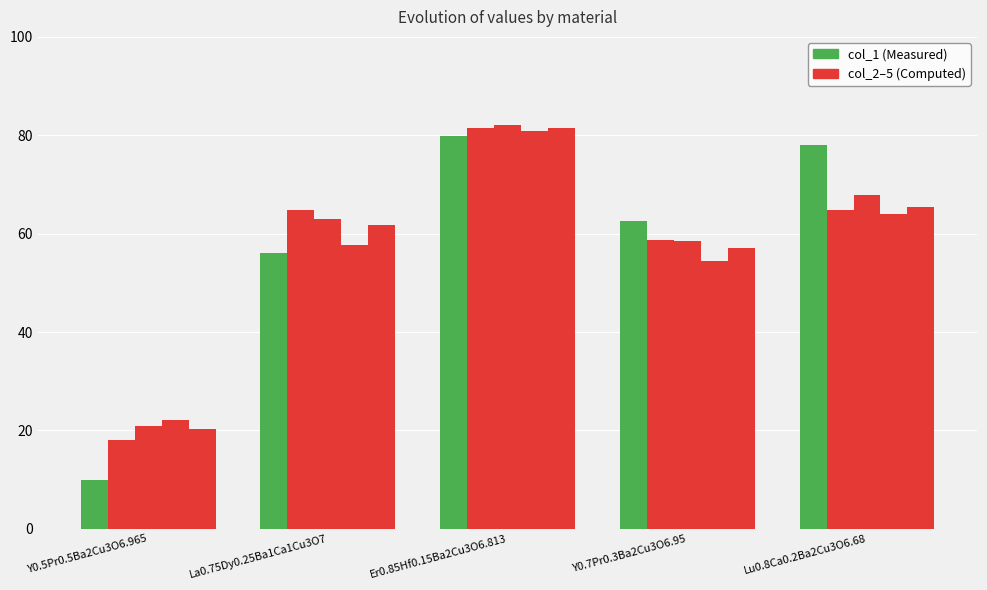

How many groups of bars are there?

5